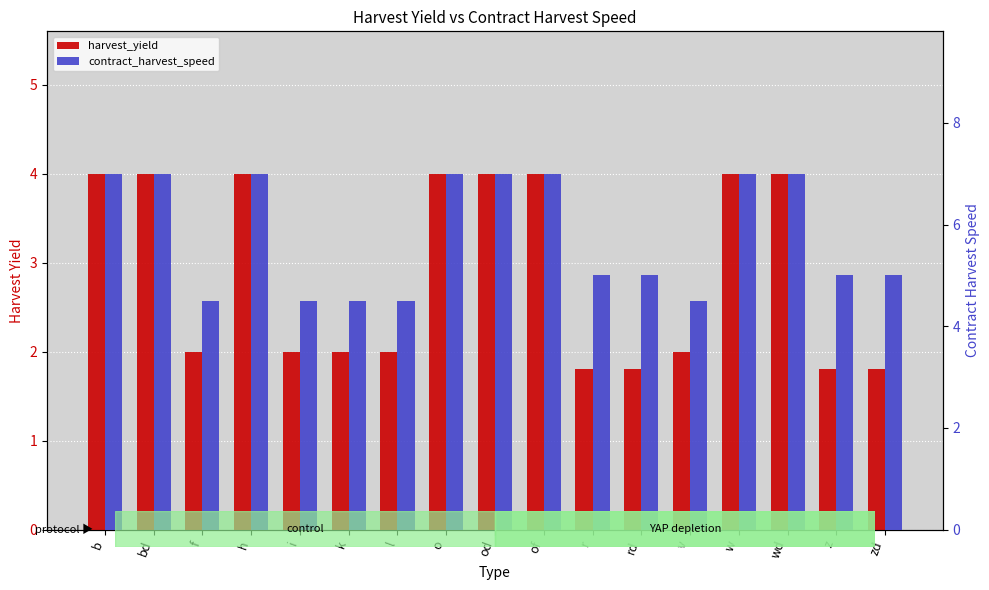

Is it true that contract_harvest_speed equals 4.5 at l?

True